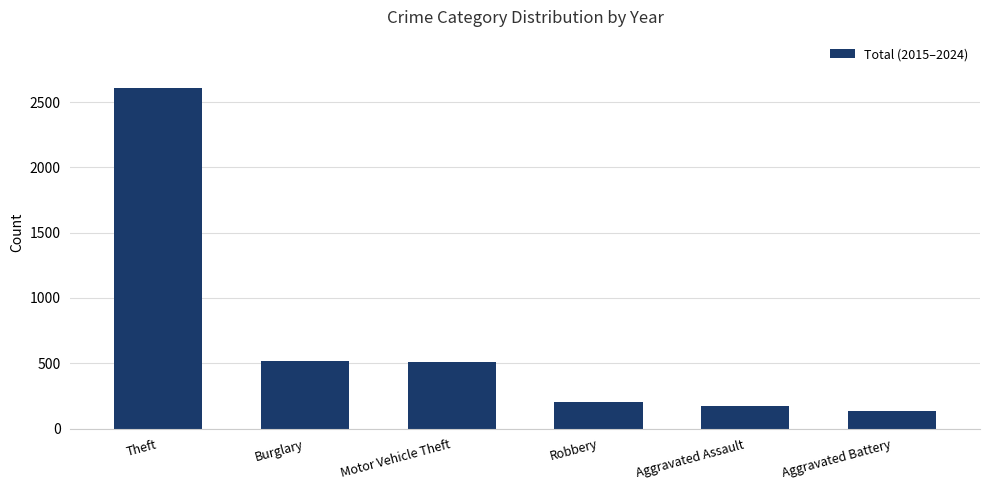

What is the maximum value shown in the chart?

2608